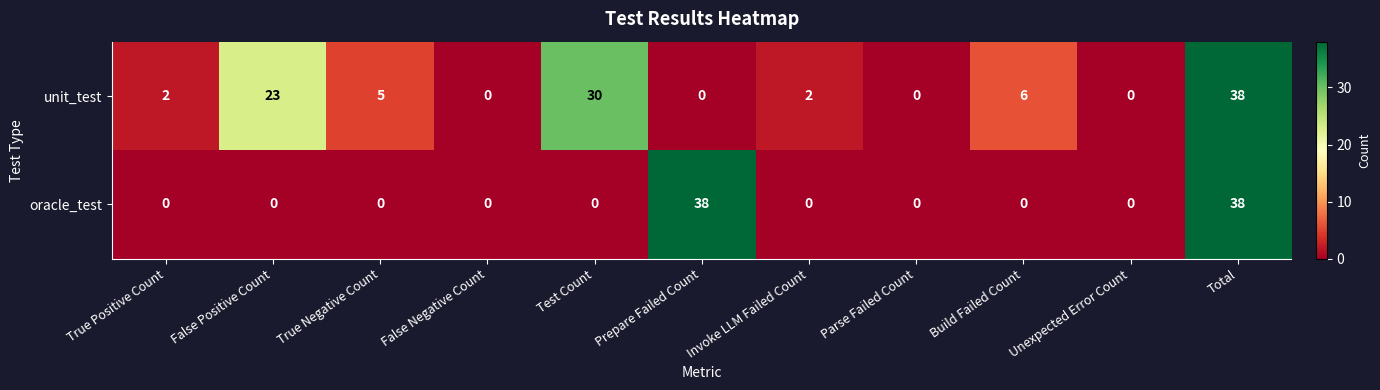

At which category is the sum across all series the highest?

Total